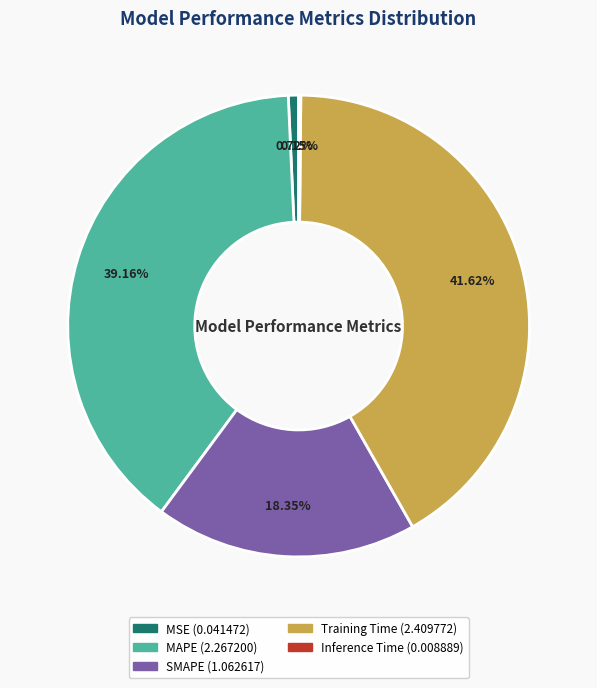

Combined, do Training Time and SMAPE account for over 50%?

Yes